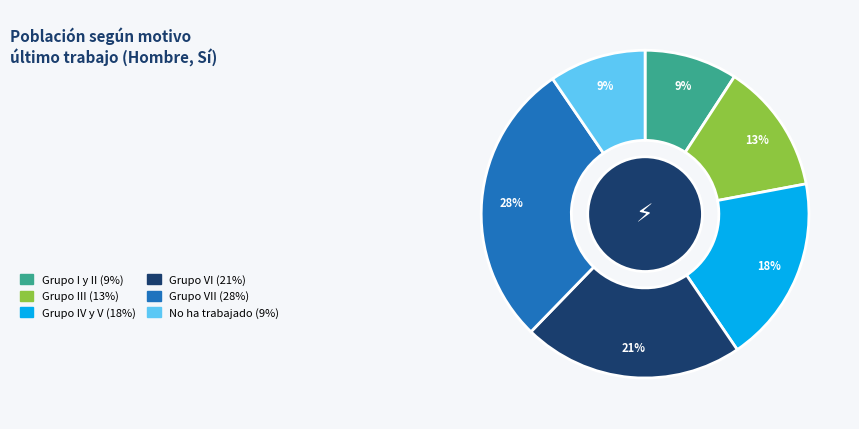

Is it true that Grupo VII is 28% of the pie?

True